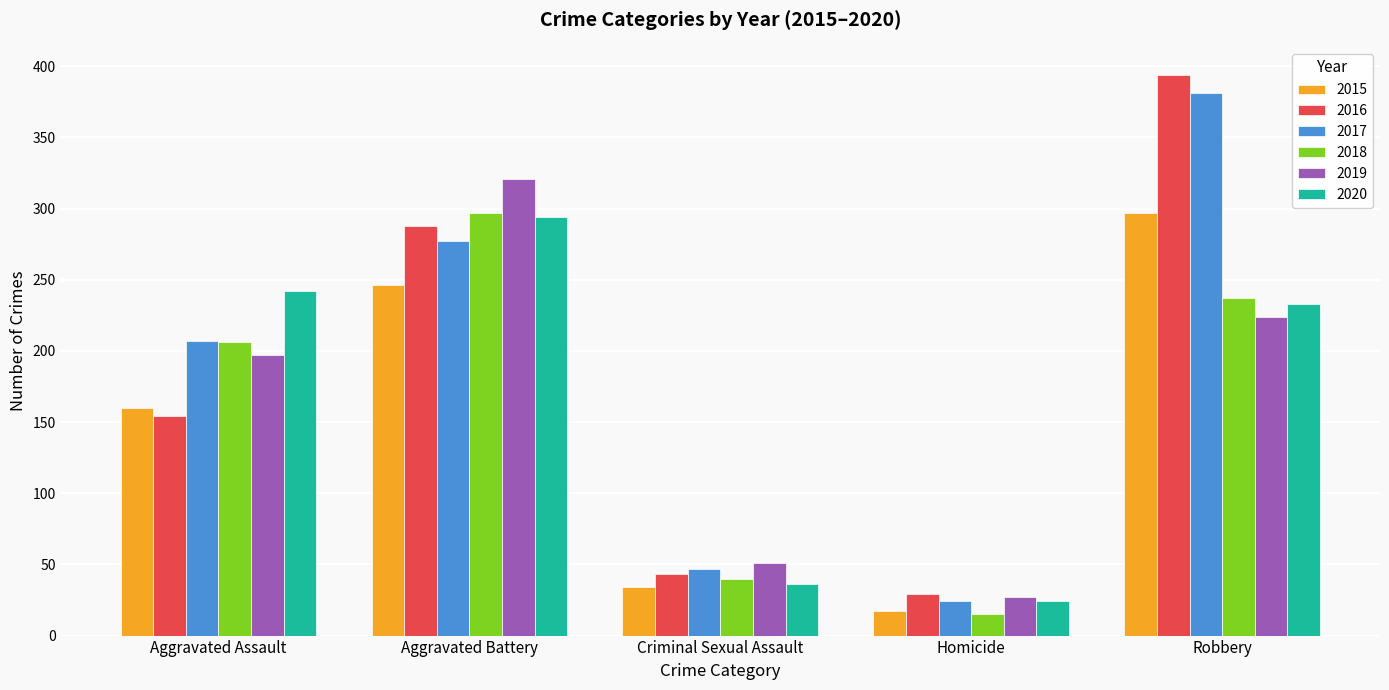

The value of 2019 at Aggravated Battery is 321. True or false?

True